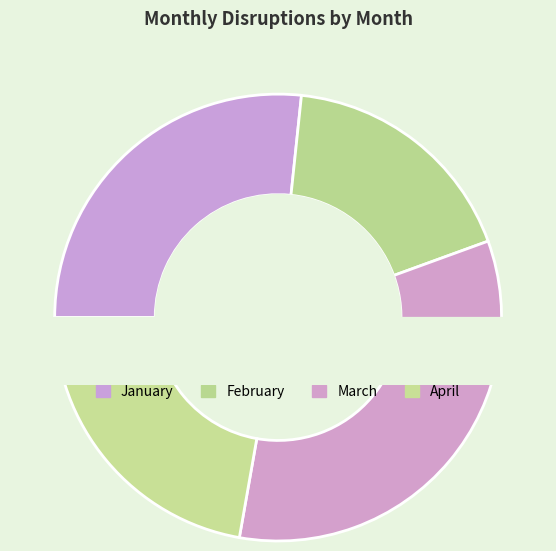

Which slice is the largest?

March